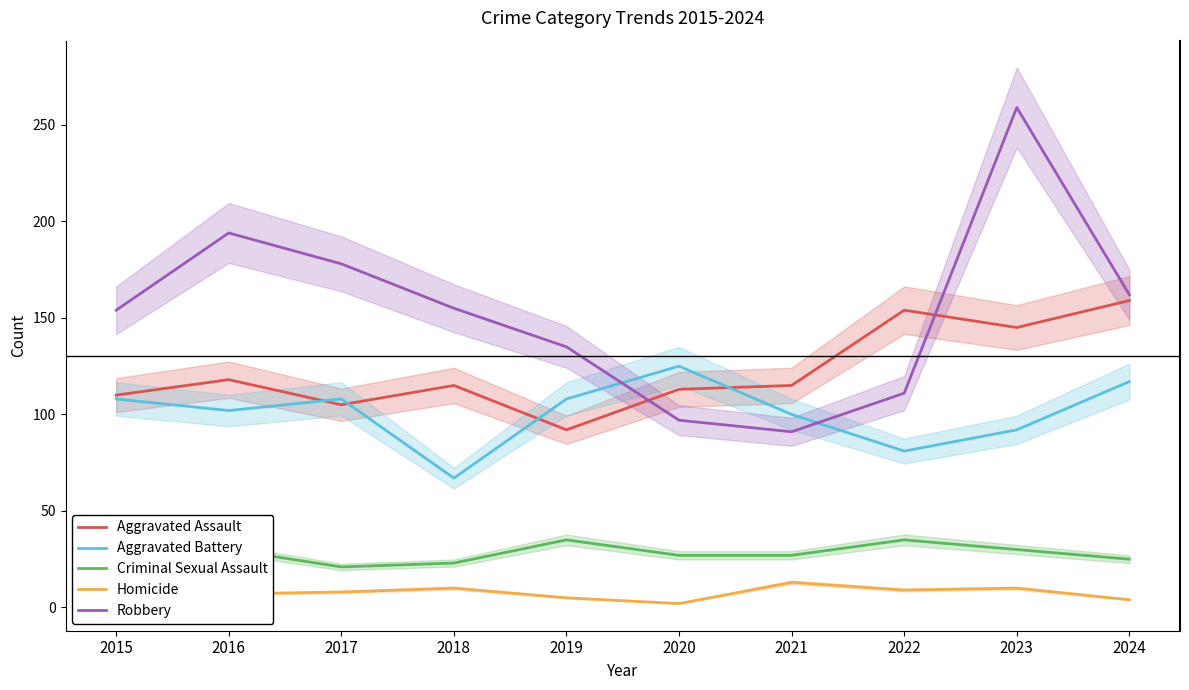

True or false: Homicide and Aggravated Battery intersect in this chart.

False